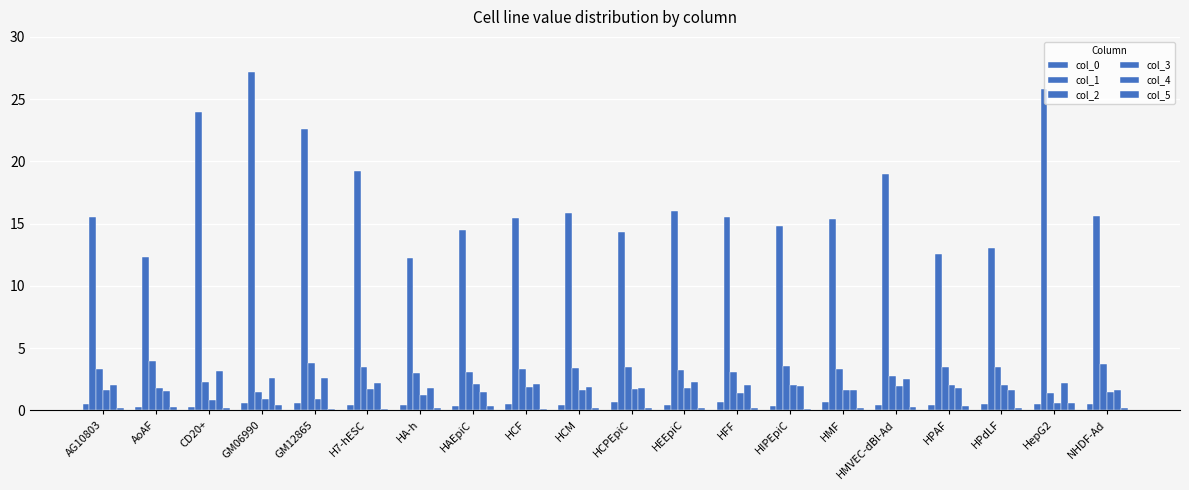

What is the minimum value shown in the chart?

0.1